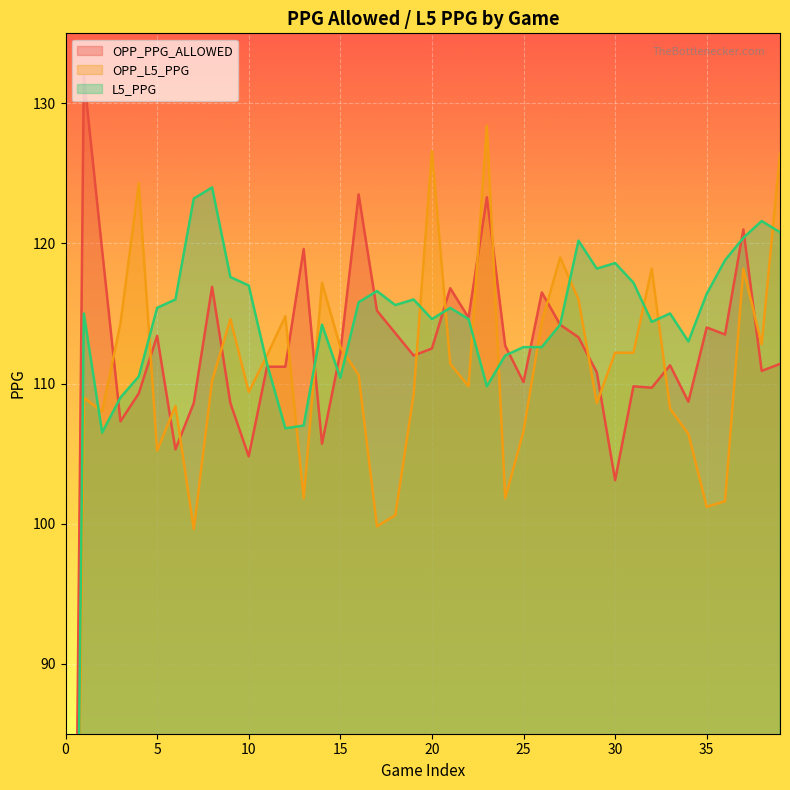

Where is OPP_PPG_ALLOWED nearest to the value 66?

30